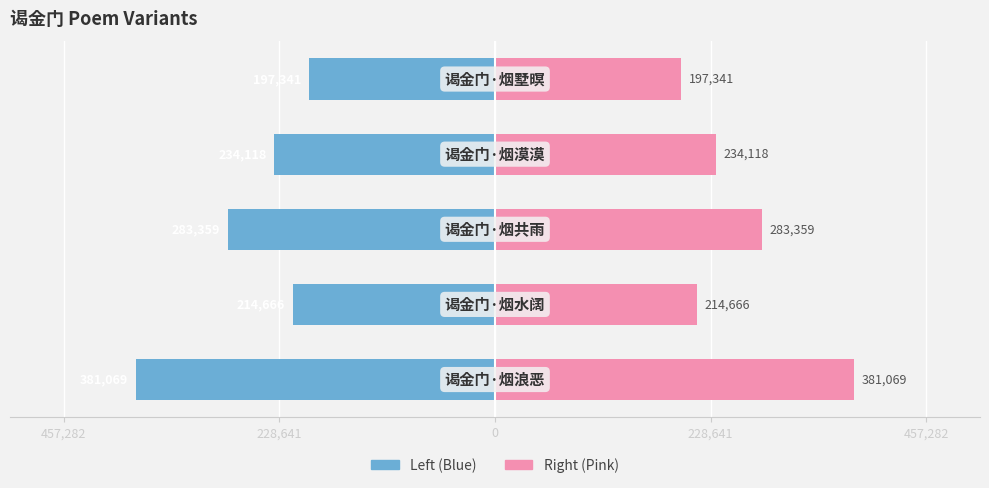

Does the chart contain stacked bars?

No